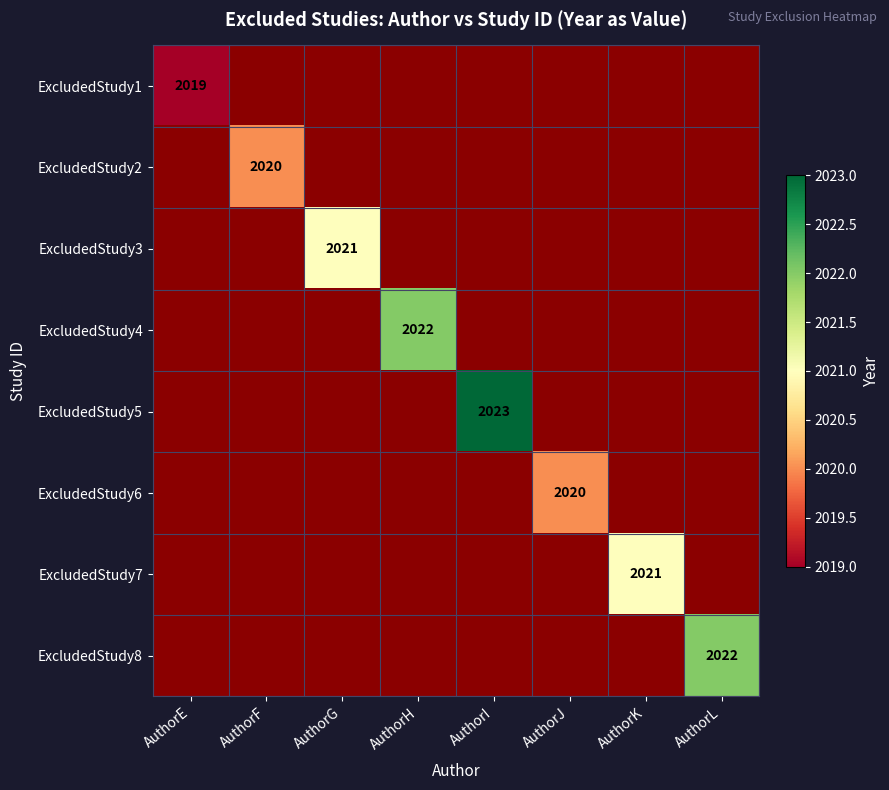

The value of ExcludedStudy8 at AuthorL is 1258. True or false?

False